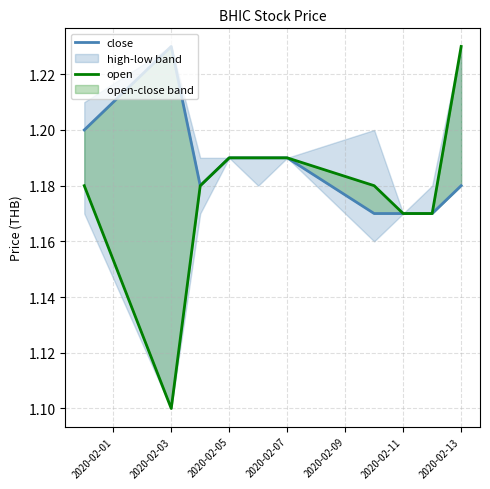

Where is open nearest to the value 1?

2020-02-03